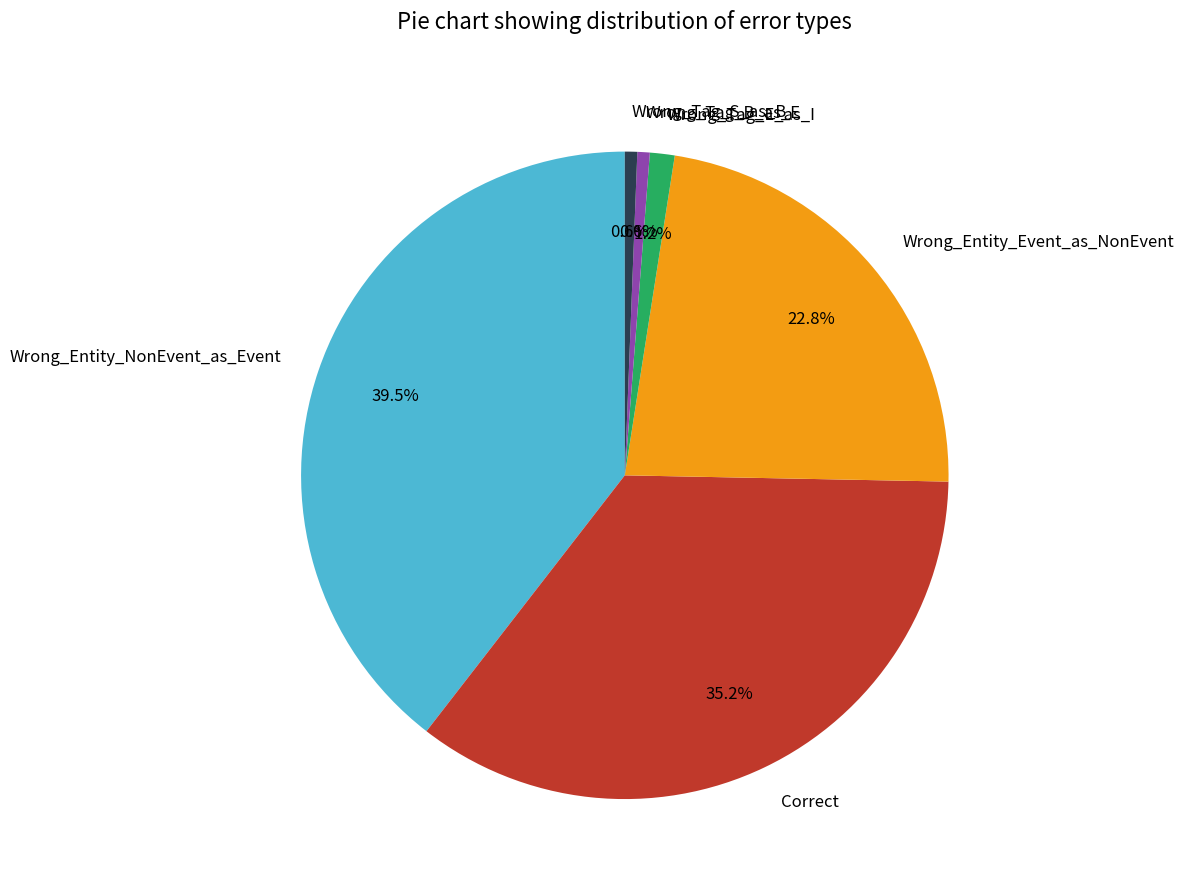

How much of the chart is everything except Wrong_Entity_Event_as_NonEvent?

77.2%